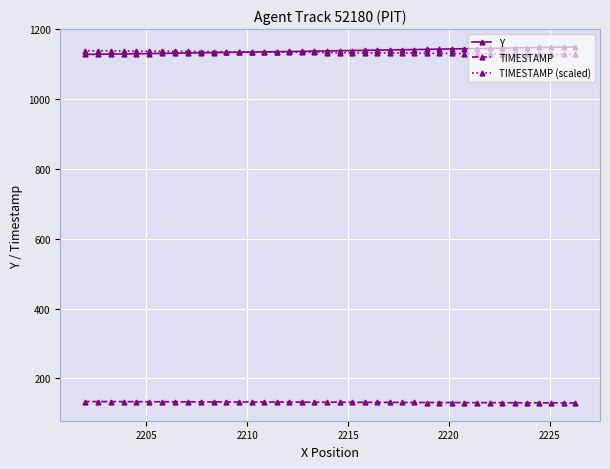

Which series has the largest total across all categories?

Y